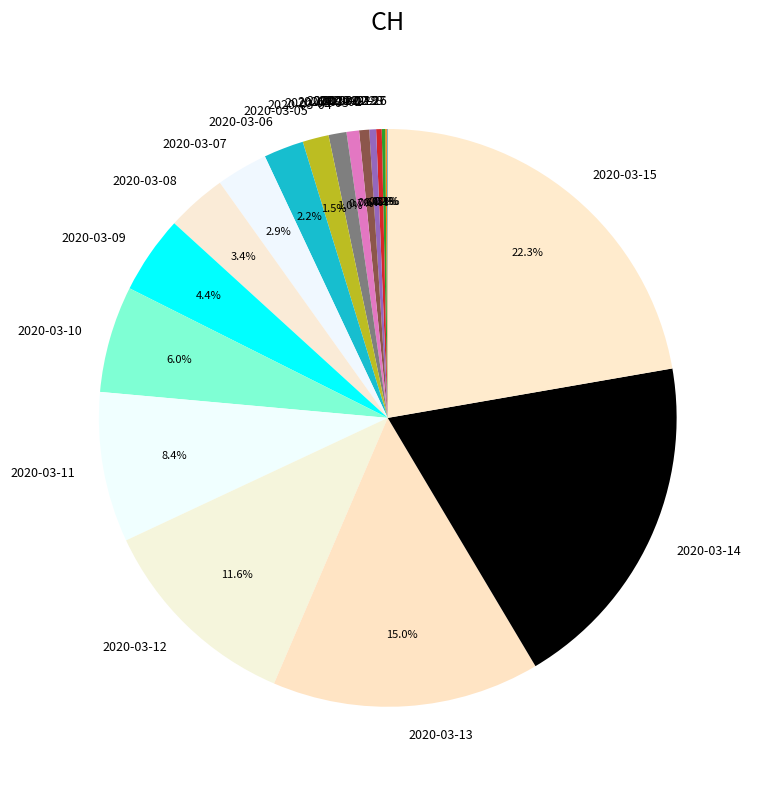

To the nearest percent, what is the difference between the 2020-02-29 and 2020-03-05 slice percentages?

1%